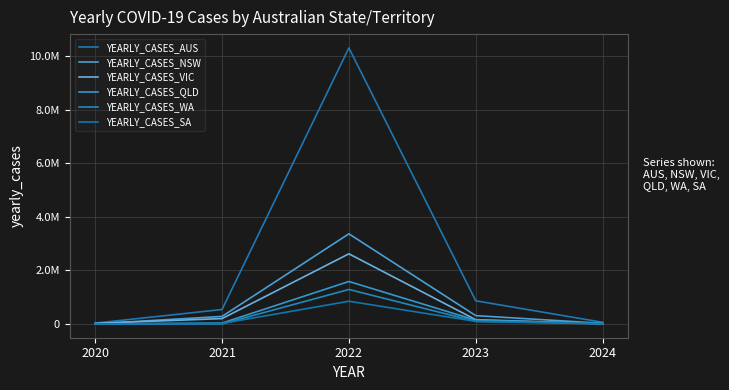

The value of YEARLY_CASES_NSW at 2024 is 22618. True or false?

True